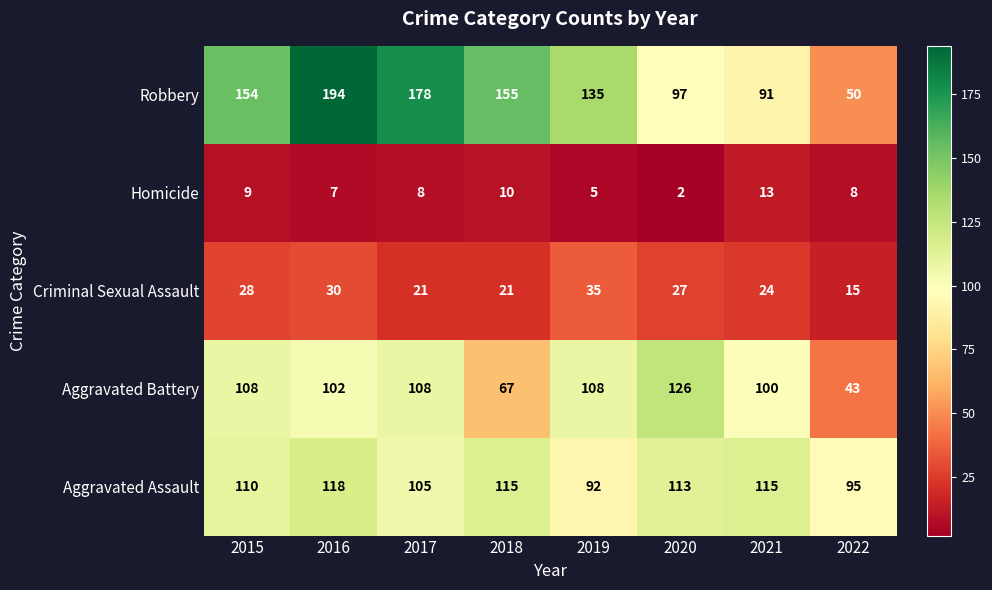

Rank the series by their maximum value, from lowest to highest.

Homicide, Criminal Sexual Assault, Aggravated Assault, Aggravated Battery, Robbery